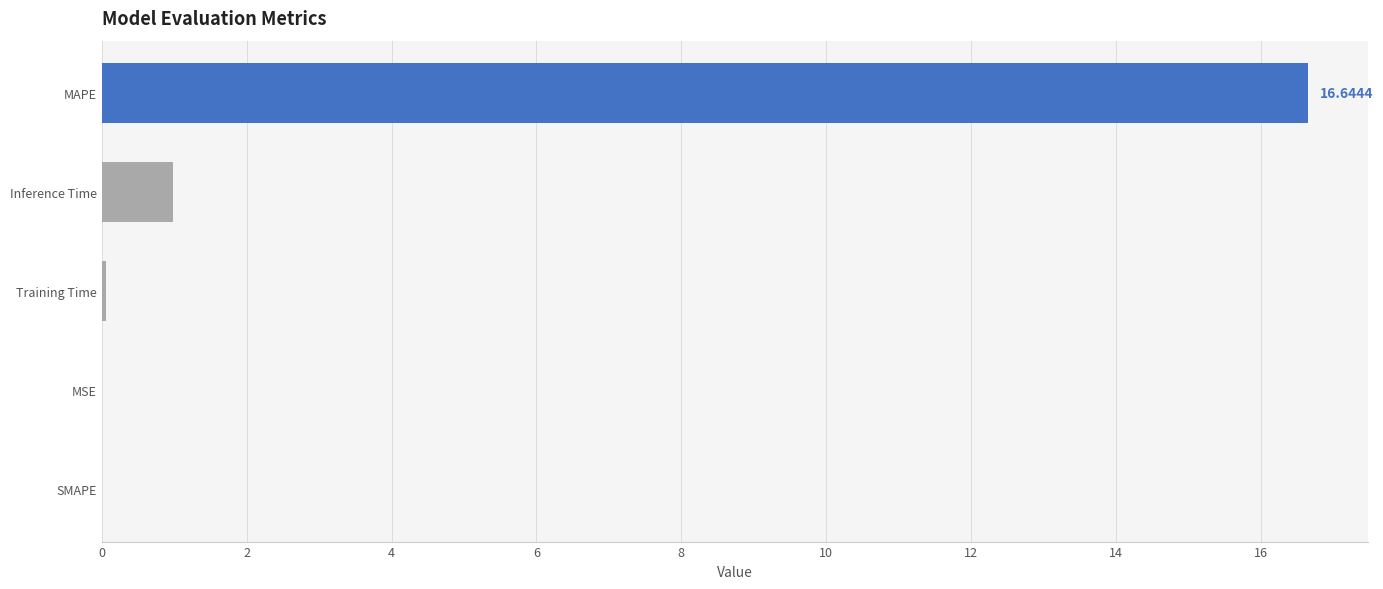

At which category does the chart reach its peak across all series?

MAPE